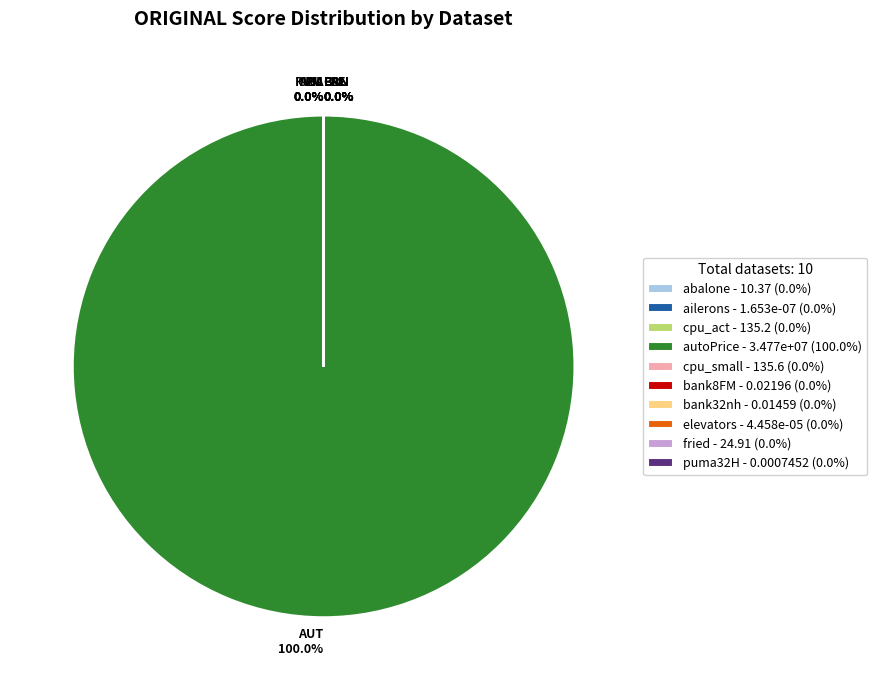

Does any single category account for the majority?

Yes